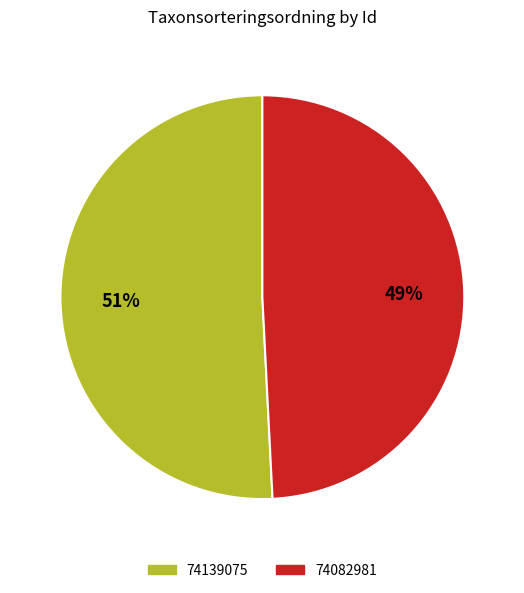

To the nearest percent, what portion does 74139075 represent?

51%